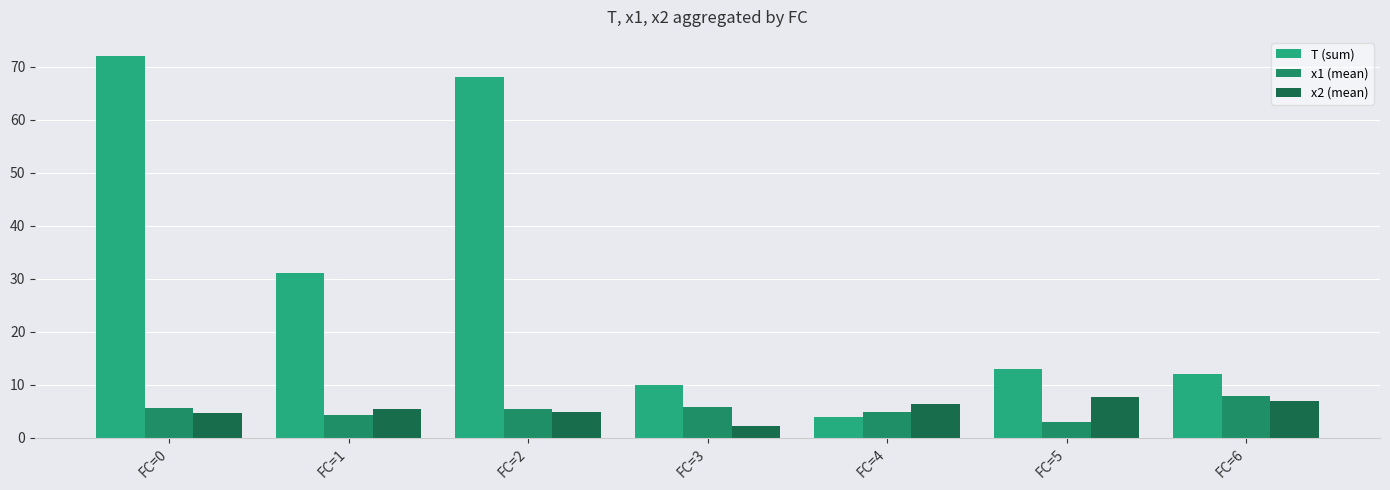

What is the sum of the T (sum) values at FC=1 and FC=4?

35.0